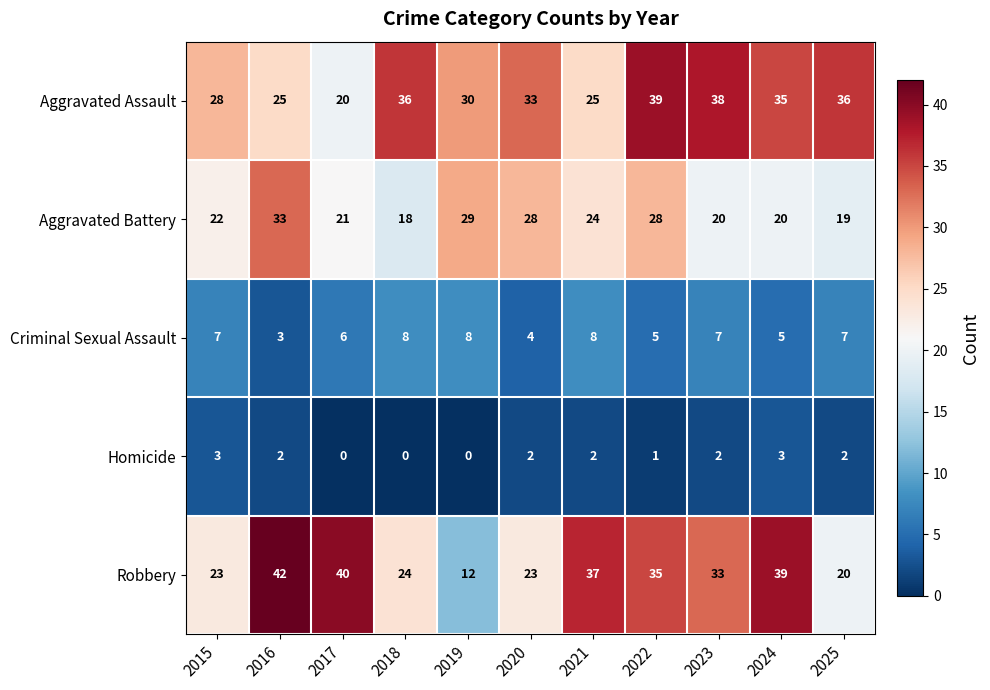

Is the value of Aggravated Battery at 2022 greater than the value of Robbery at 2015?

Yes